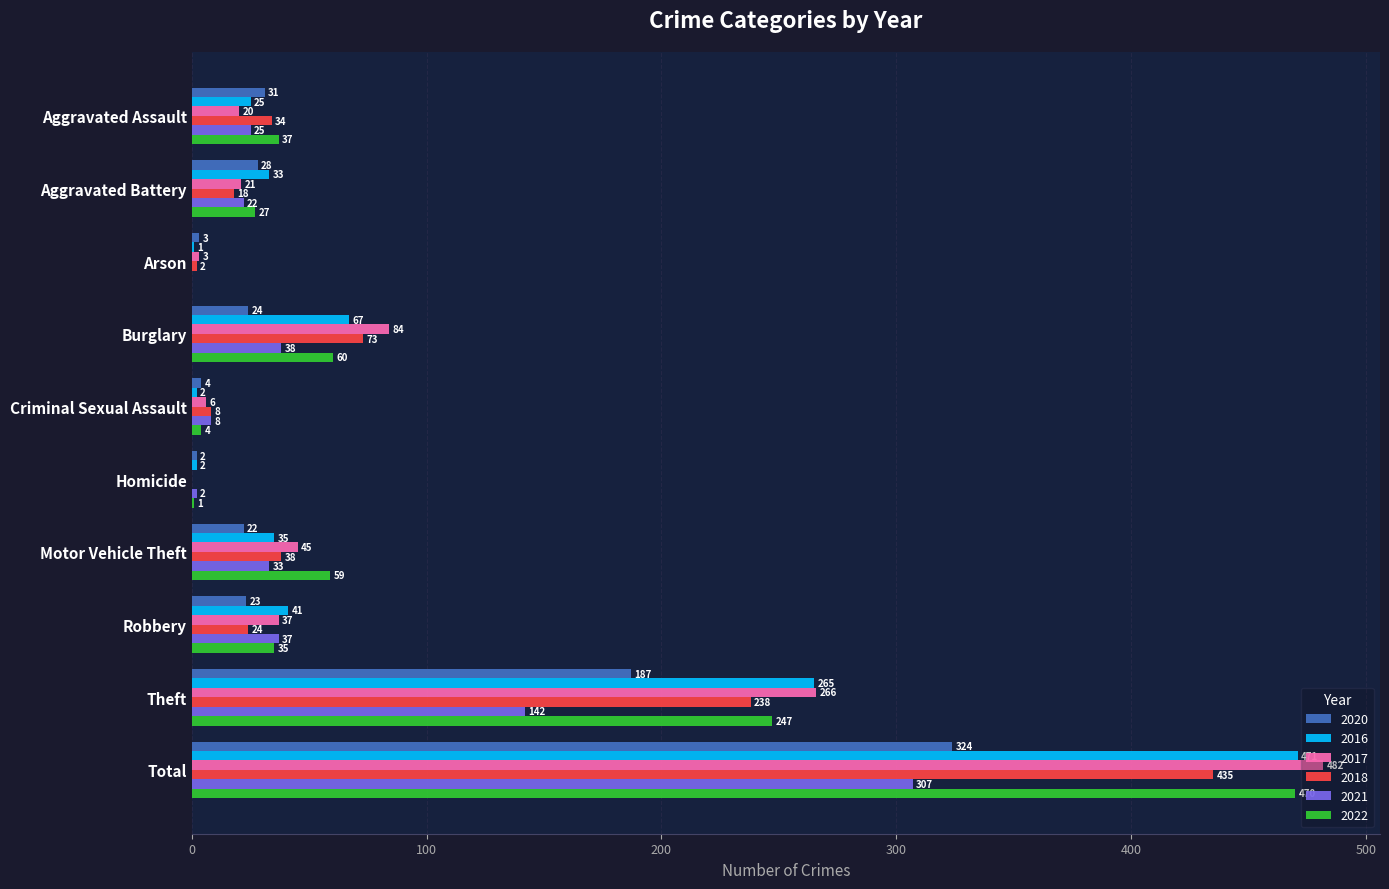

Which series changed the most between Motor Vehicle Theft and Theft?

2016